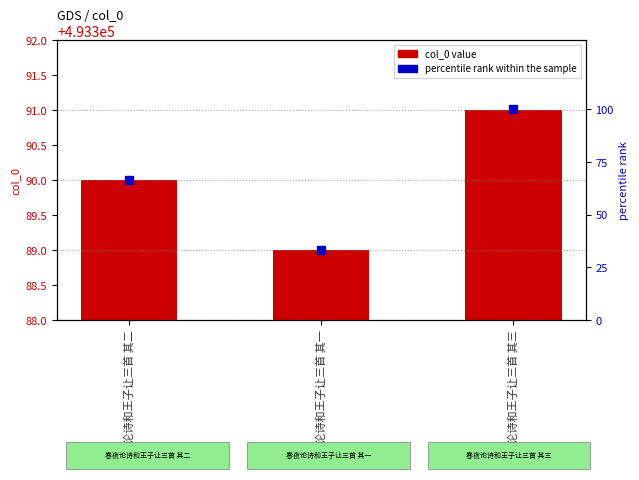

Which series has the largest total across all categories?

col_0 value